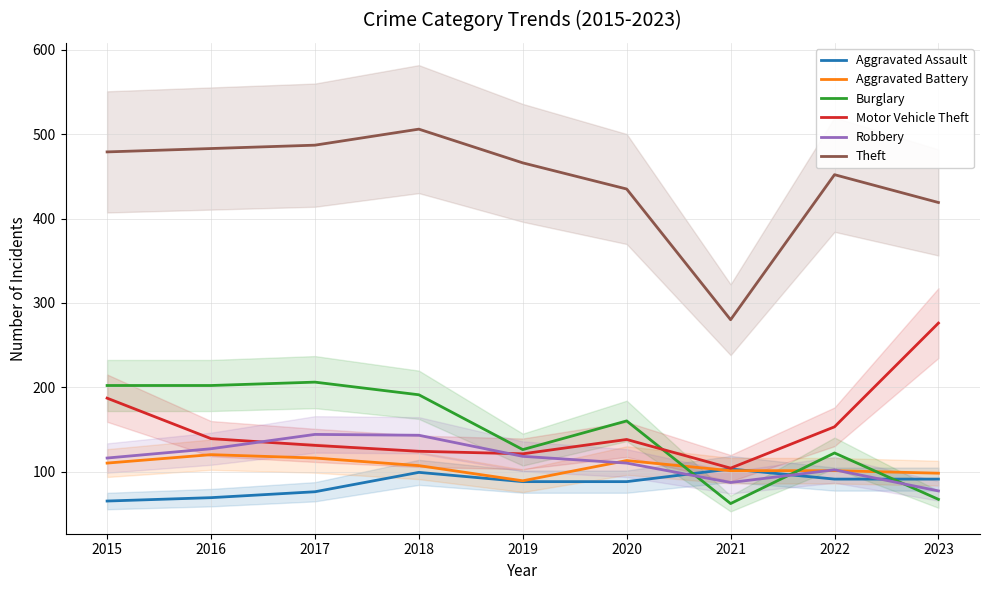

At which category does Burglary reach its first local peak?

2017